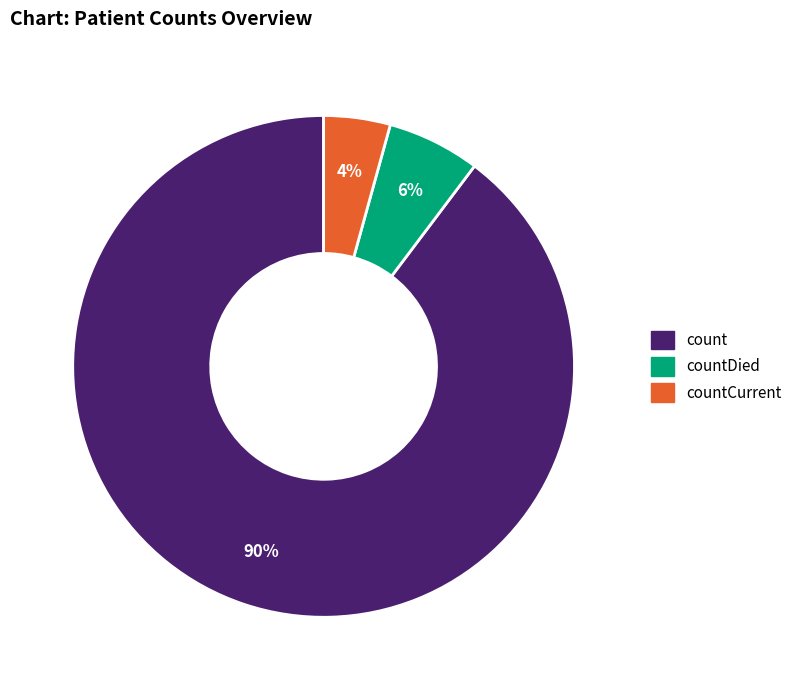

Is there a majority slice in this chart?

Yes